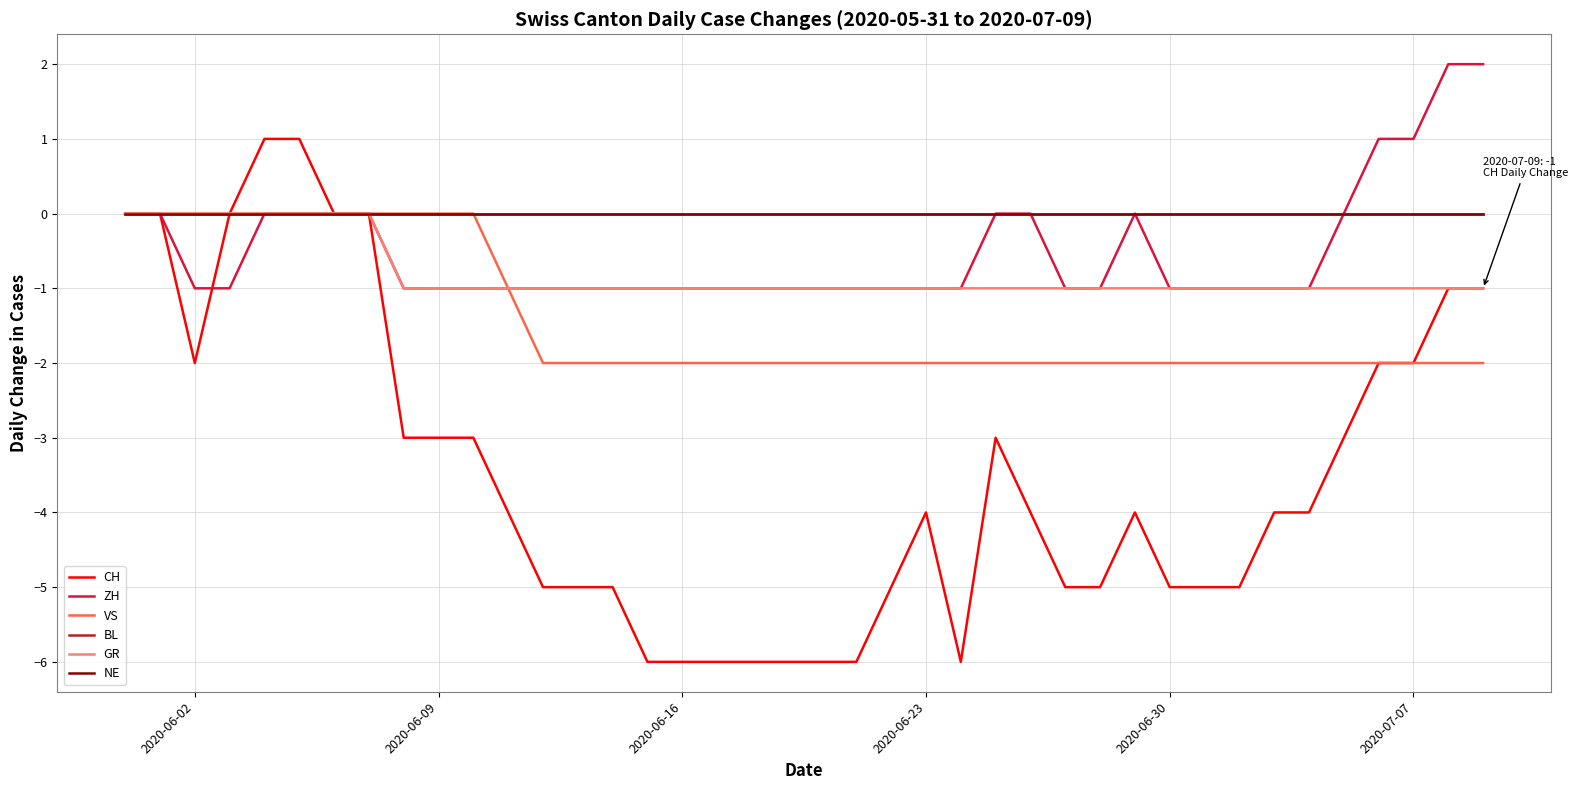

What is the minimum value shown in the chart?

-6